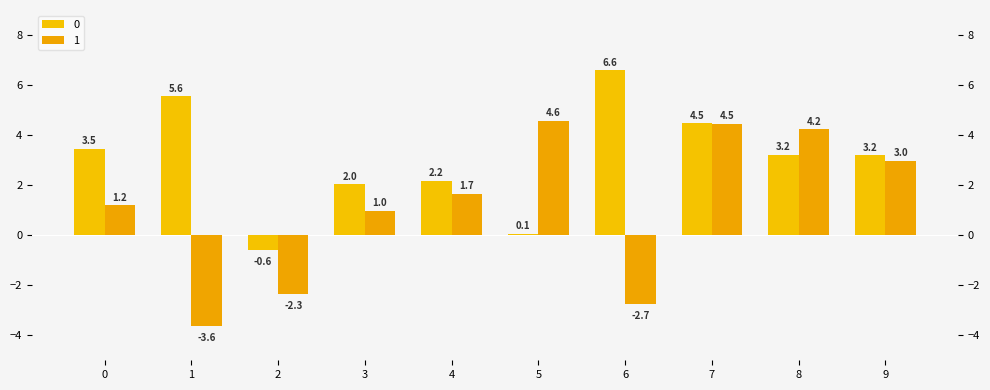

Rank the categories by 1 value from lowest to highest.

1, 6, 2, 3, 0, 4, 9, 8, 7, 5